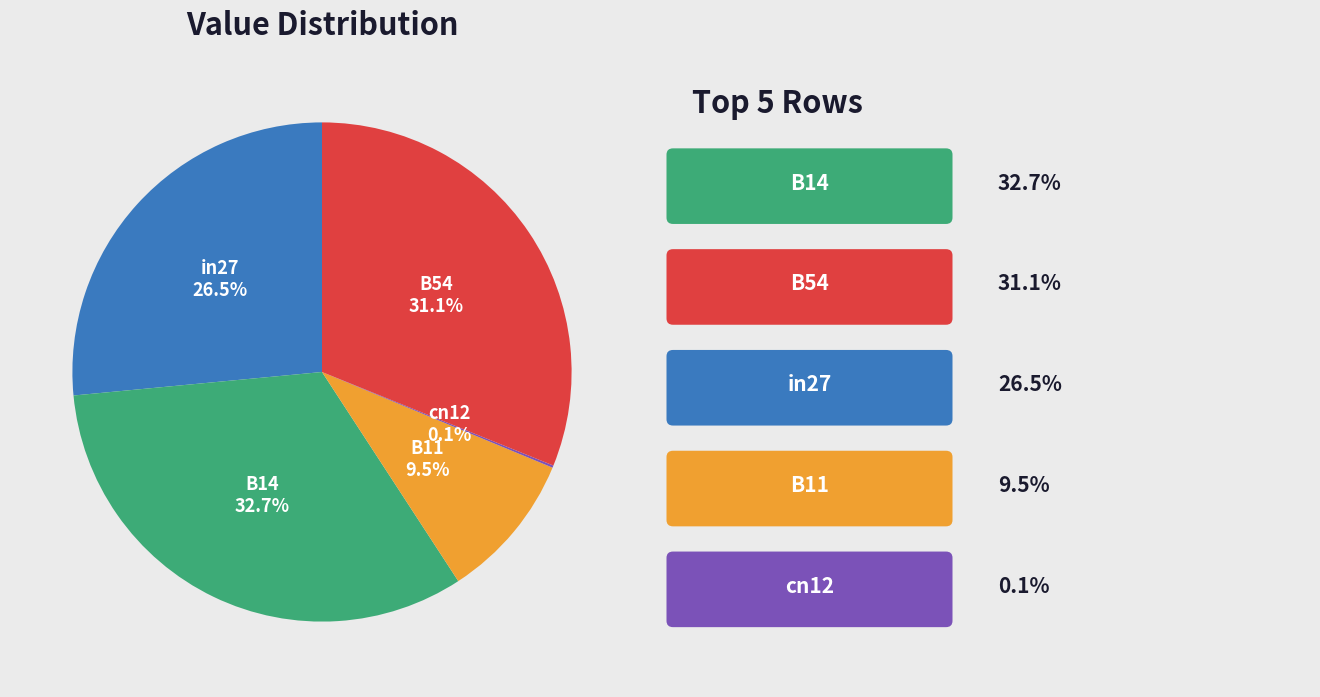

To the nearest percent, what is the average slice percentage?

20%